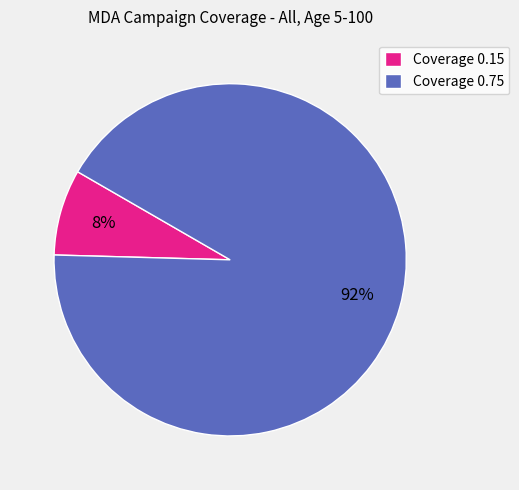

Which has a higher value, Coverage 0.15 or Coverage 0.75?

Coverage 0.75